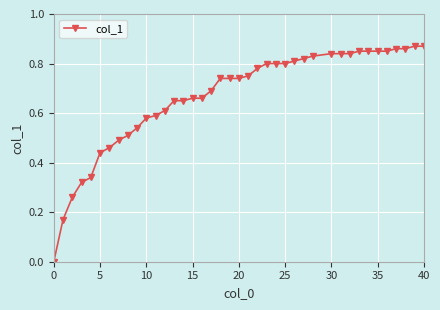

How many categories are shown in the chart?

40